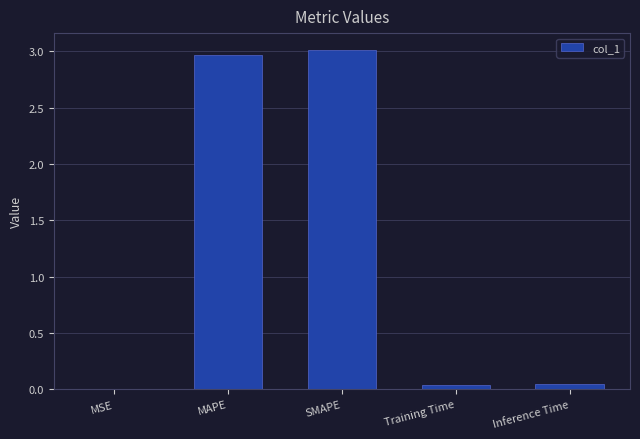

What is the sum of all values?

6.1